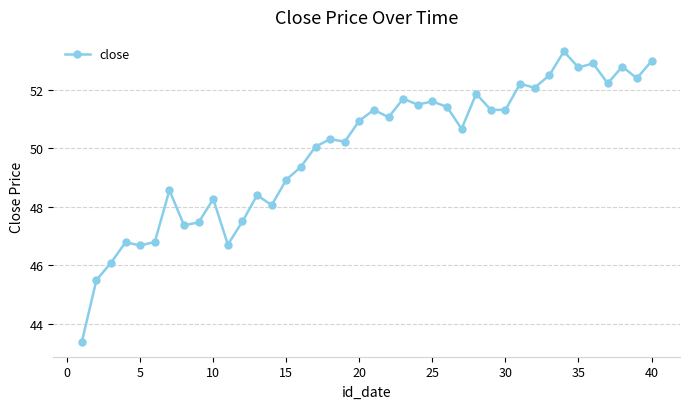

Reading left to right, extract all data points from this chart.

43.4	45.5	46.1	46.8	46.7	46.8	48.6	47.4	47.5	48.3	46.7	47.5	48.4	48.1	48.9	49.4	50.1	50.3	50.2	51.0	51.3	51.1	51.7	51.5	51.6	51.4	50.7	51.9	51.3	51.3	52.2	52.1	52.5	53.3	52.8	52.9	52.2	52.8	52.4	53.0